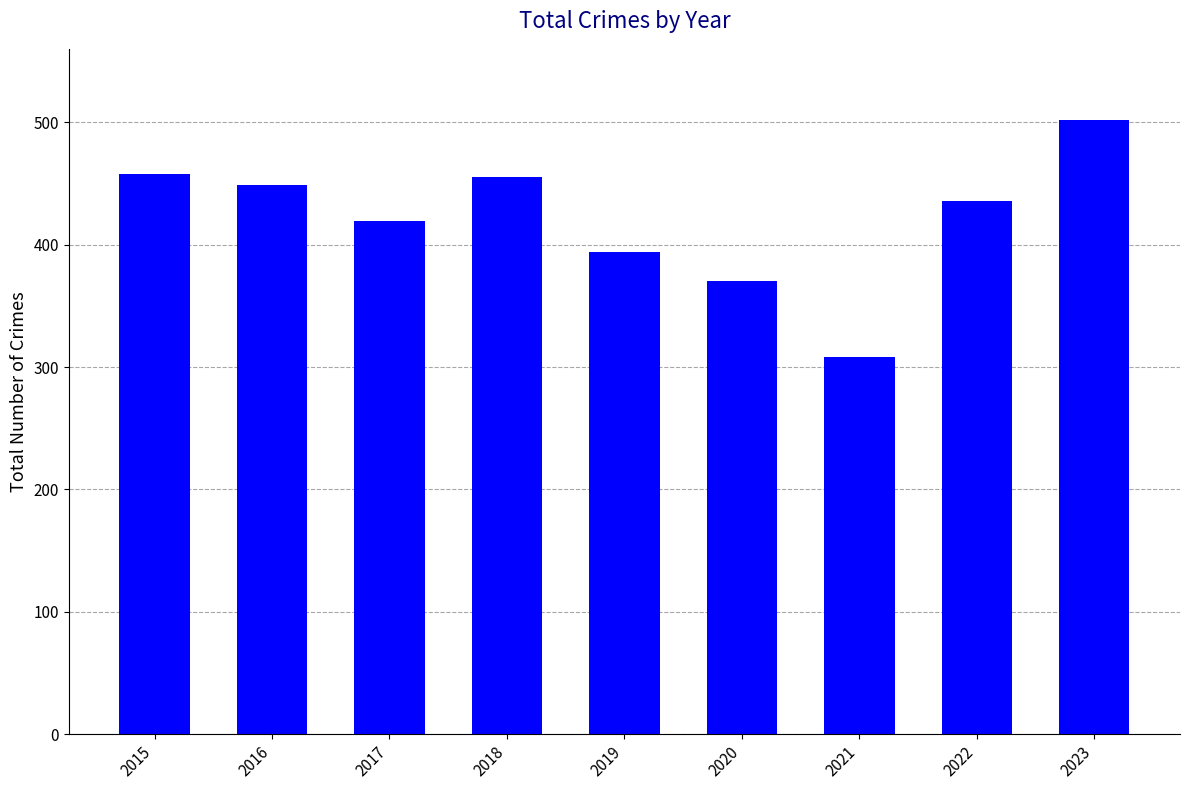

What is the maximum value shown in the chart?

502